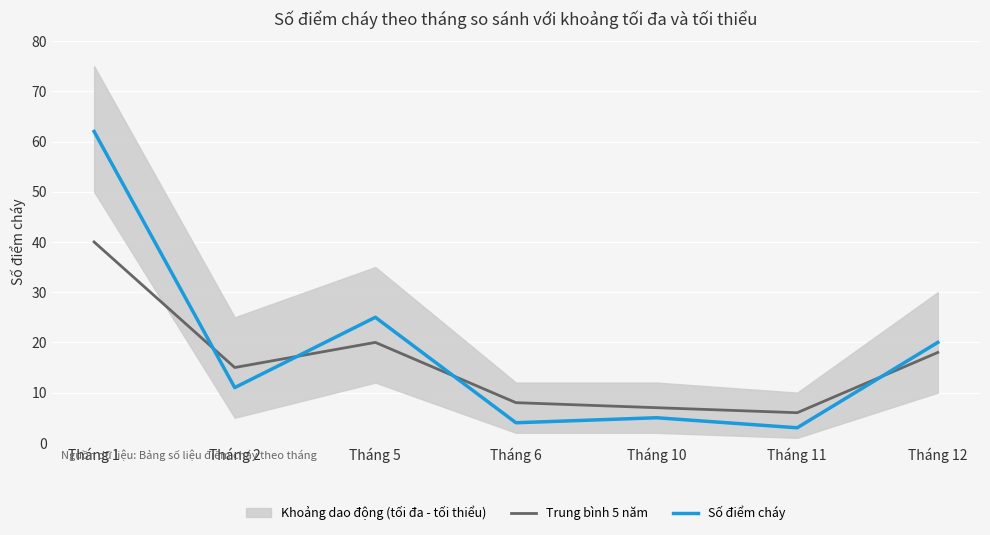

What is the minimum value for Số điểm cháy?

3